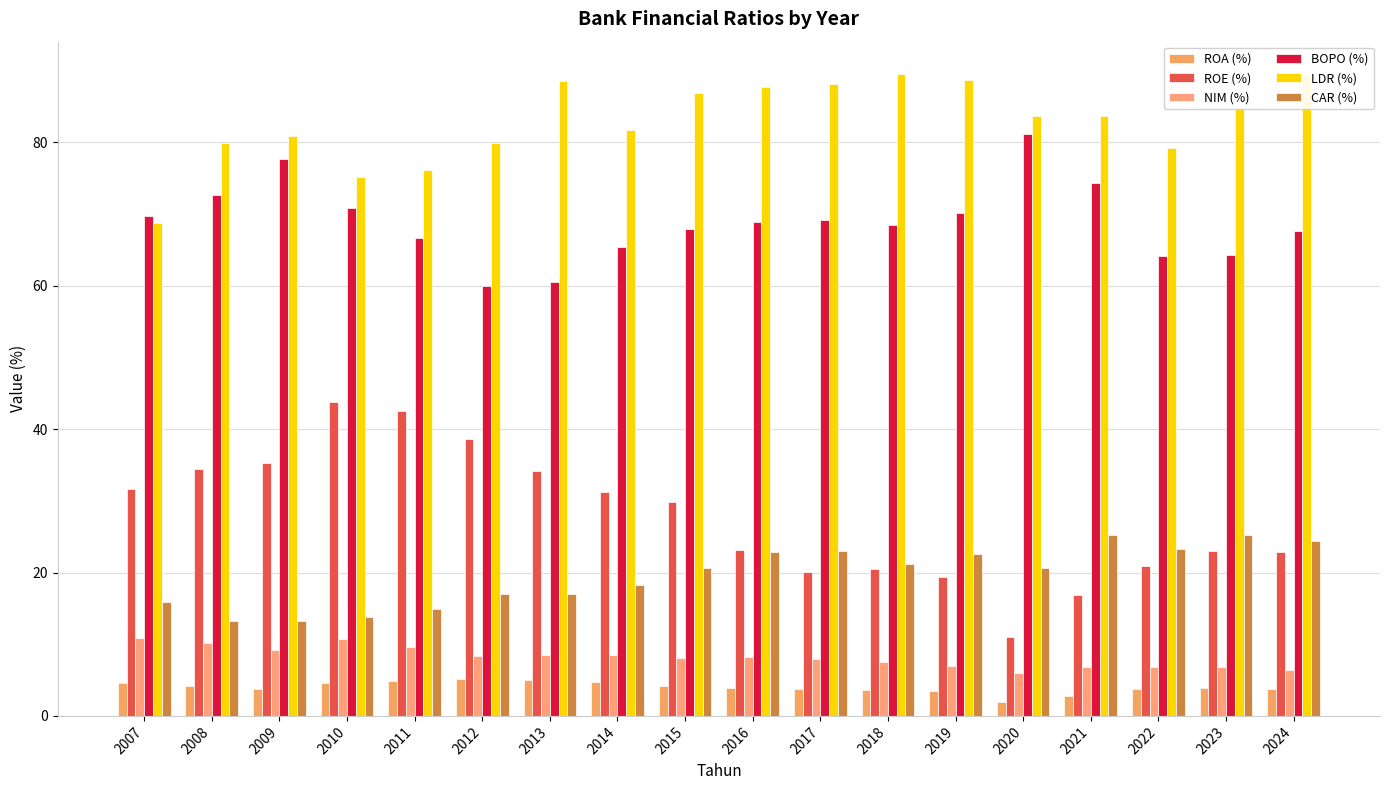

Which series has the largest total across all categories?

LDR (%)